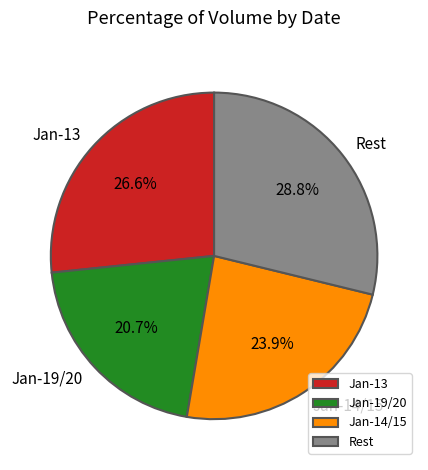

How many slices are in this pie chart?

4